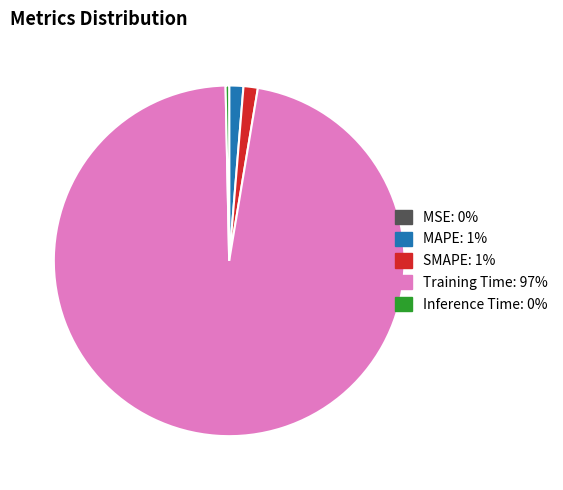

Which category accounts for the majority?

Training Time